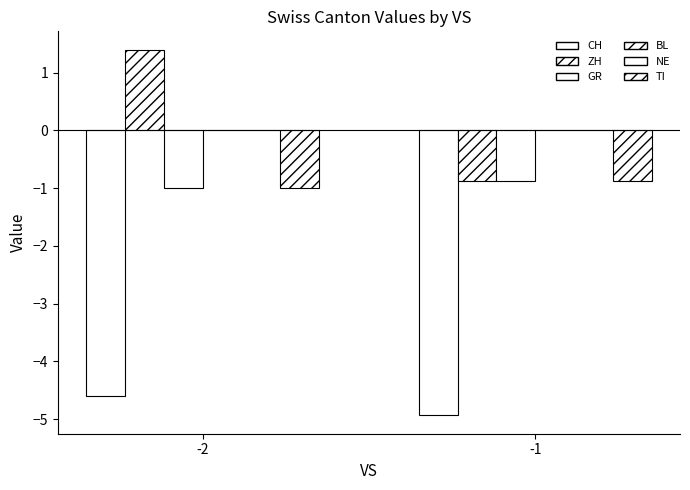

Reading left to right, list all the values displayed in this chart.

CH: -2=-4.6	-1=-4.9
ZH: -2=1.4	-1=-0.9
GR: -2=-1.0	-1=-0.9
BL: -2=0.0	-1=0.0
NE: -2=0.0	-1=0.0
TI: -2=-1.0	-1=-0.9